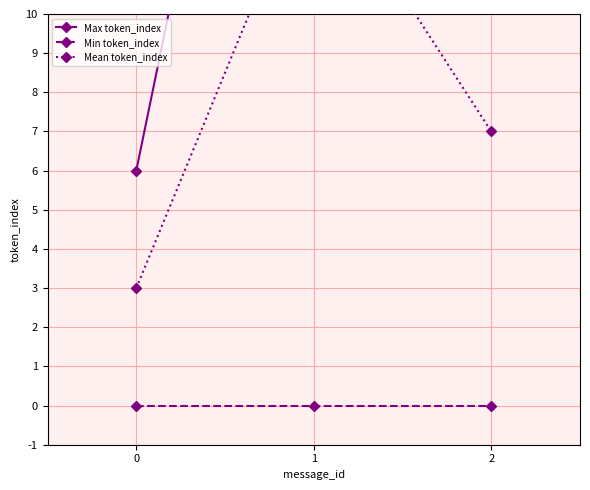

What is the value of the Max token_index point at the 1st from the left?

6